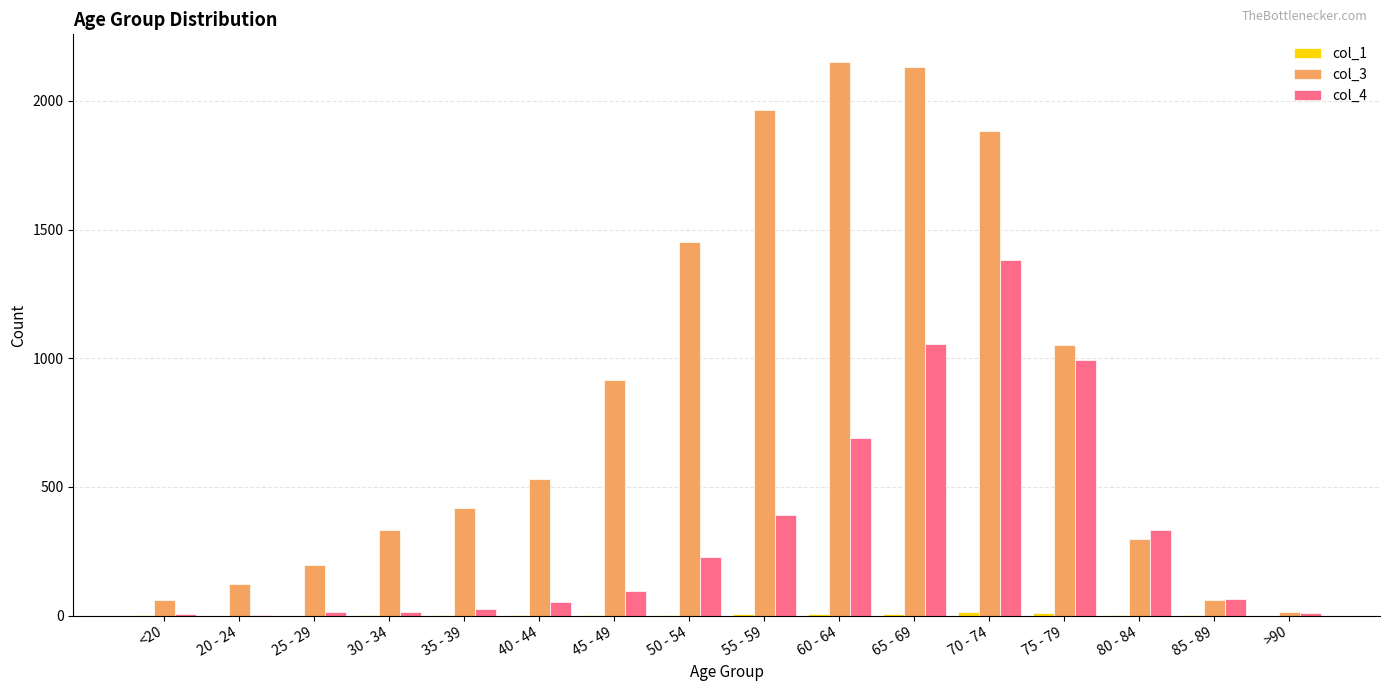

Between 75 - 79 and 85 - 89, which series saw the biggest shift?

col_3